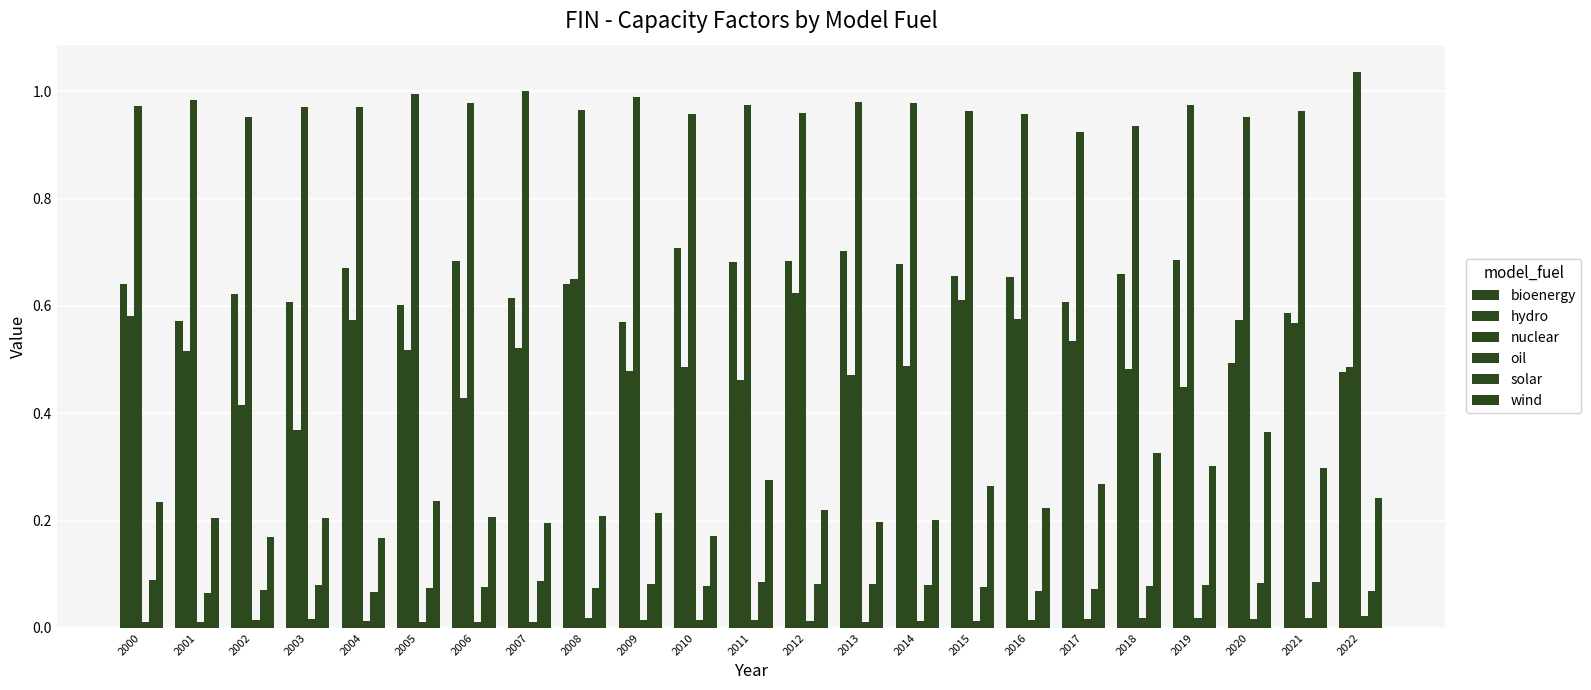

What is the value of the wind bar at the 16th from the left?

0.3